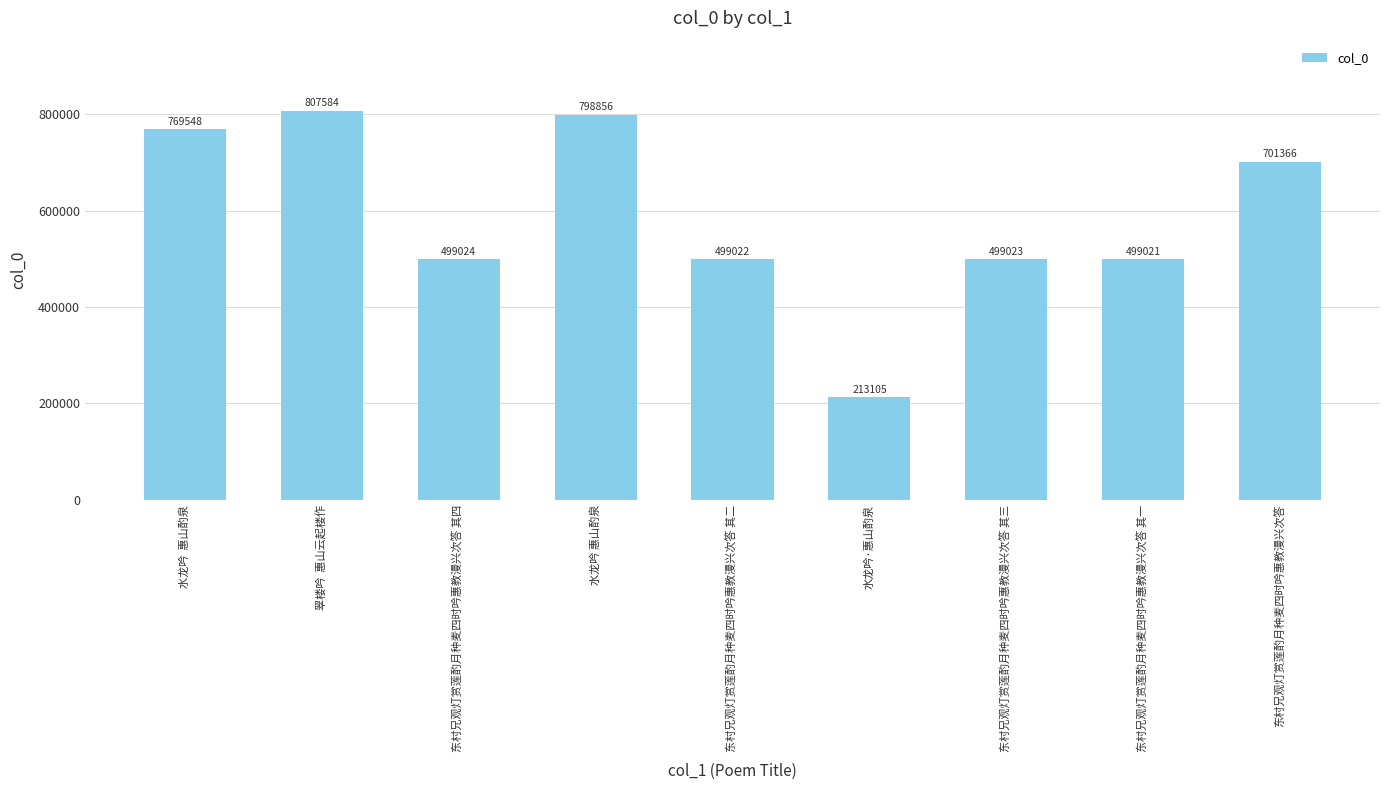

Does the chart contain stacked bars?

No